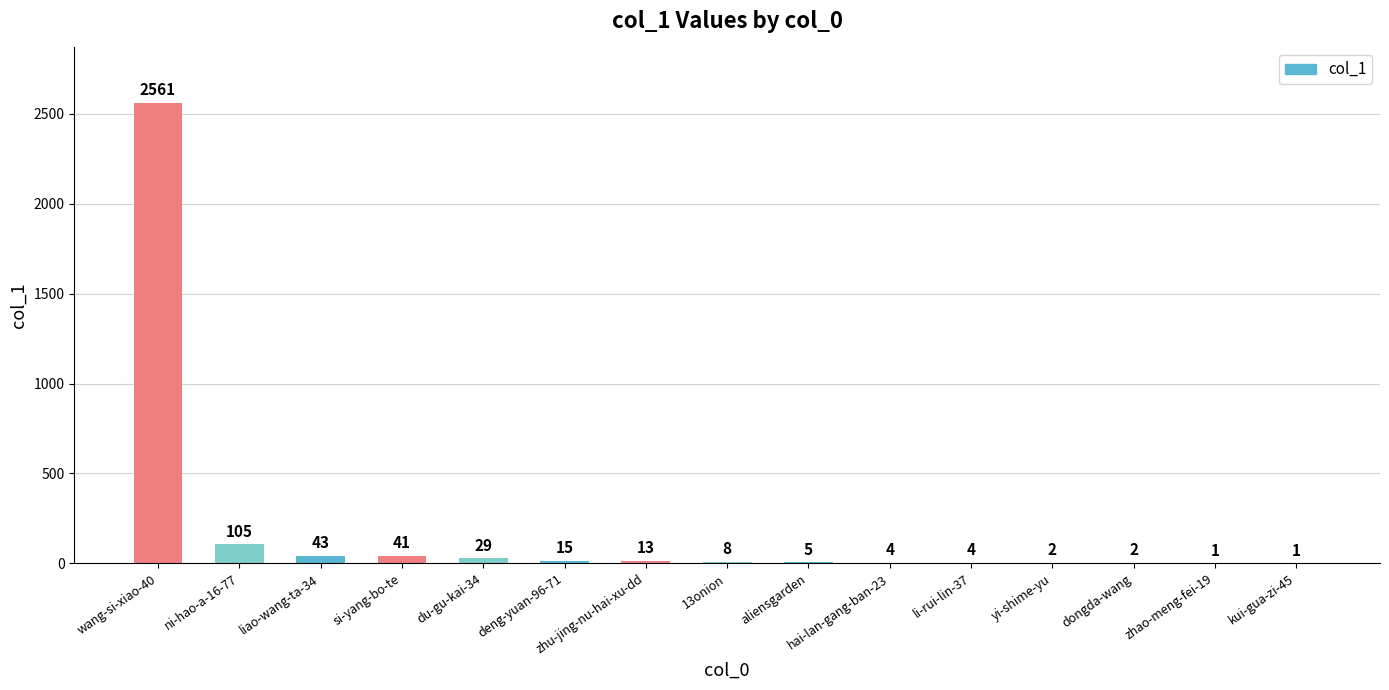

At which label is the value closest to 1281?

ni-hao-a-16-77